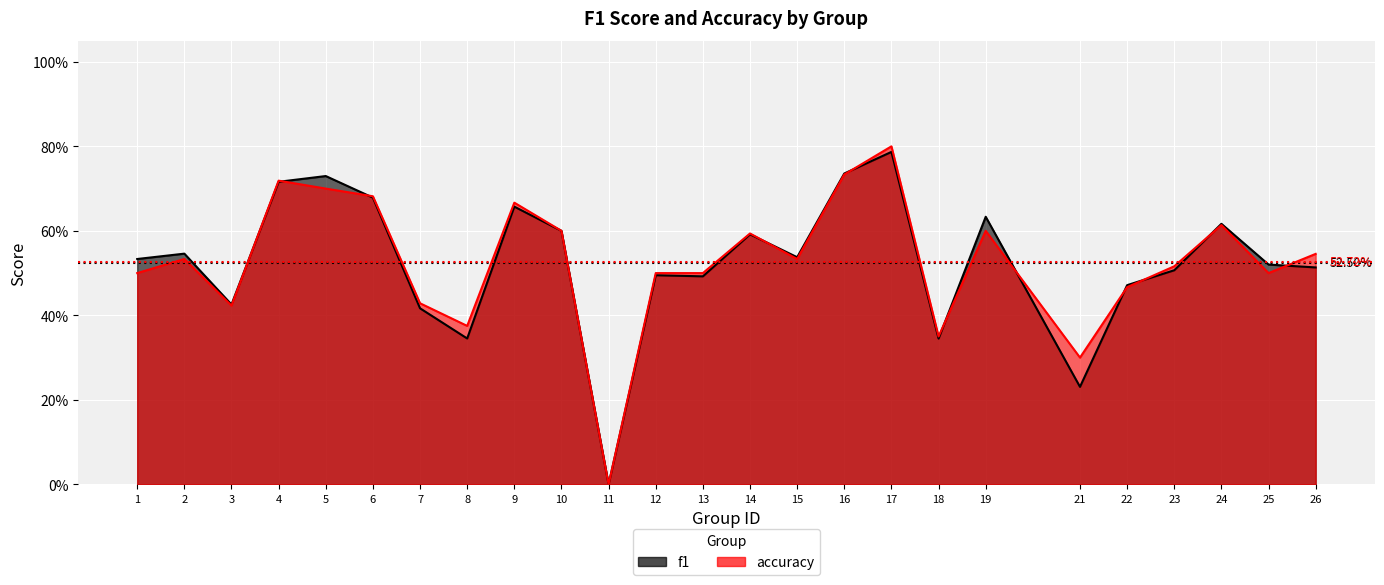

Rank the series at 17 from highest to lowest value.

accuracy, f1